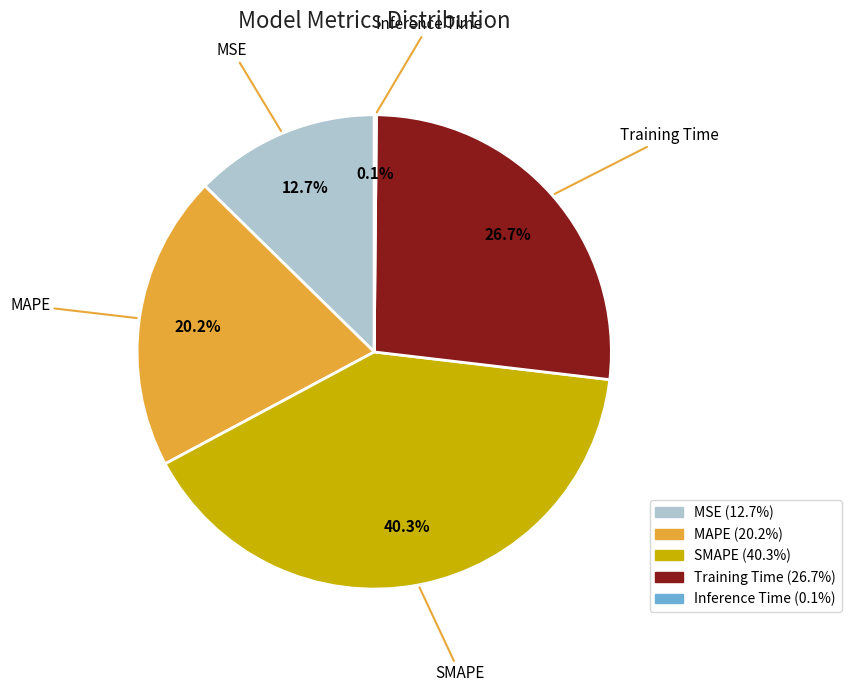

To the nearest percent, what is the difference between the MAPE and SMAPE slice percentages?

20%